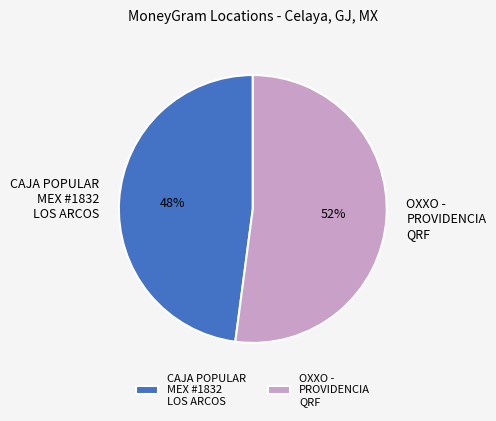

What percentage is the OXXO - PROVIDENCIA QRF slice, to the nearest percent?

52%